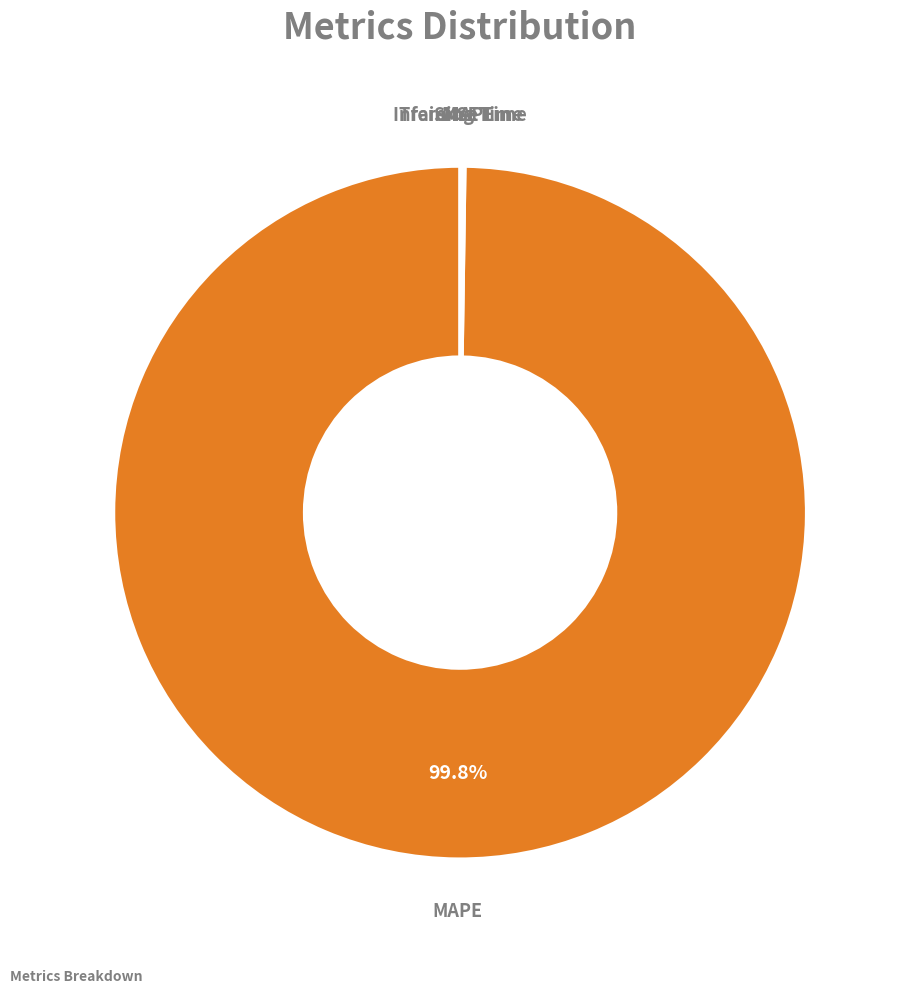

Does any single category account for the majority?

Yes